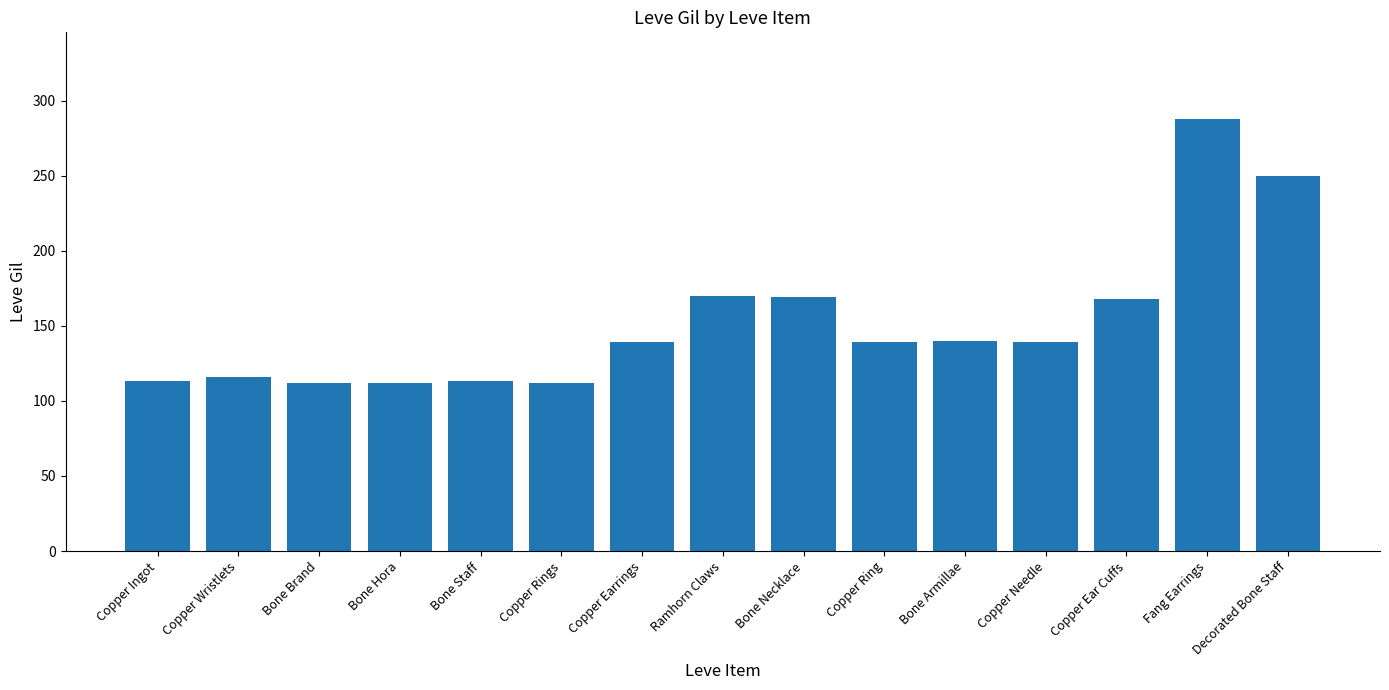

The chart shows a value of 178 at Bone Brand. True or false?

False